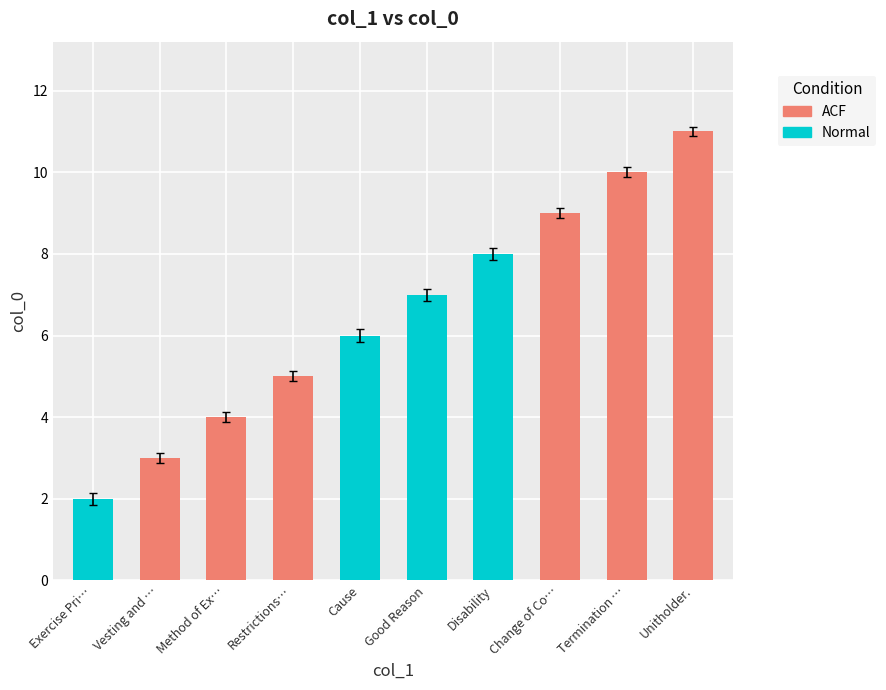

Is the value of Normal at Exercise Price greater than the value of ACF at Exercise Price?

No